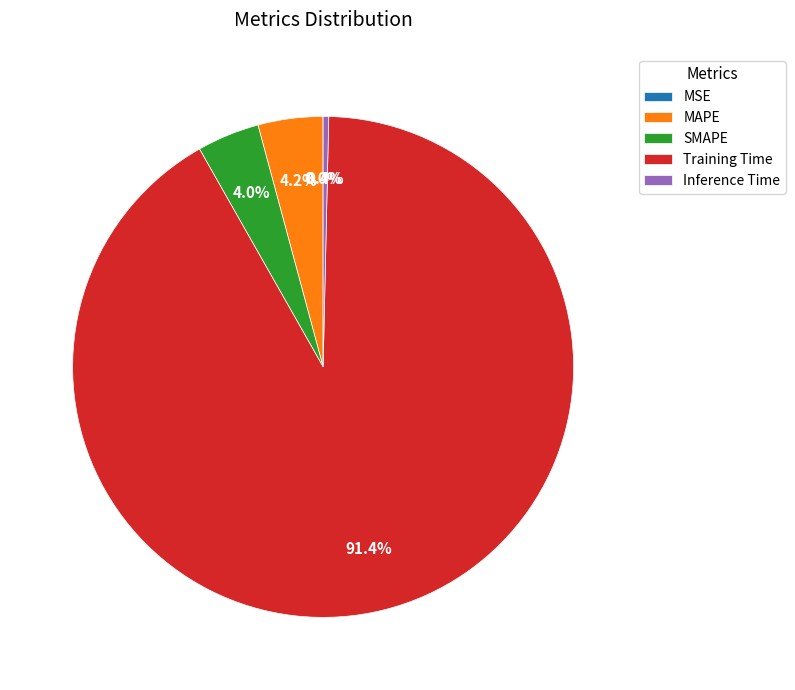

What portion of the pie excludes SMAPE?

96.0%